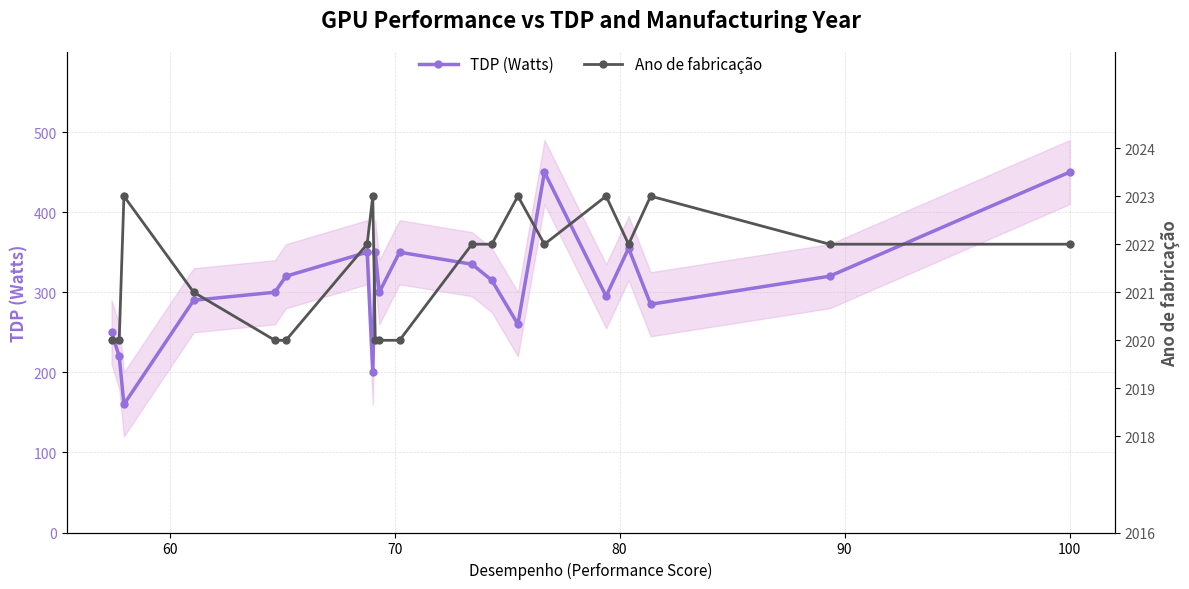

How many Ano de fabricação values are between 2020 and 2023?

20